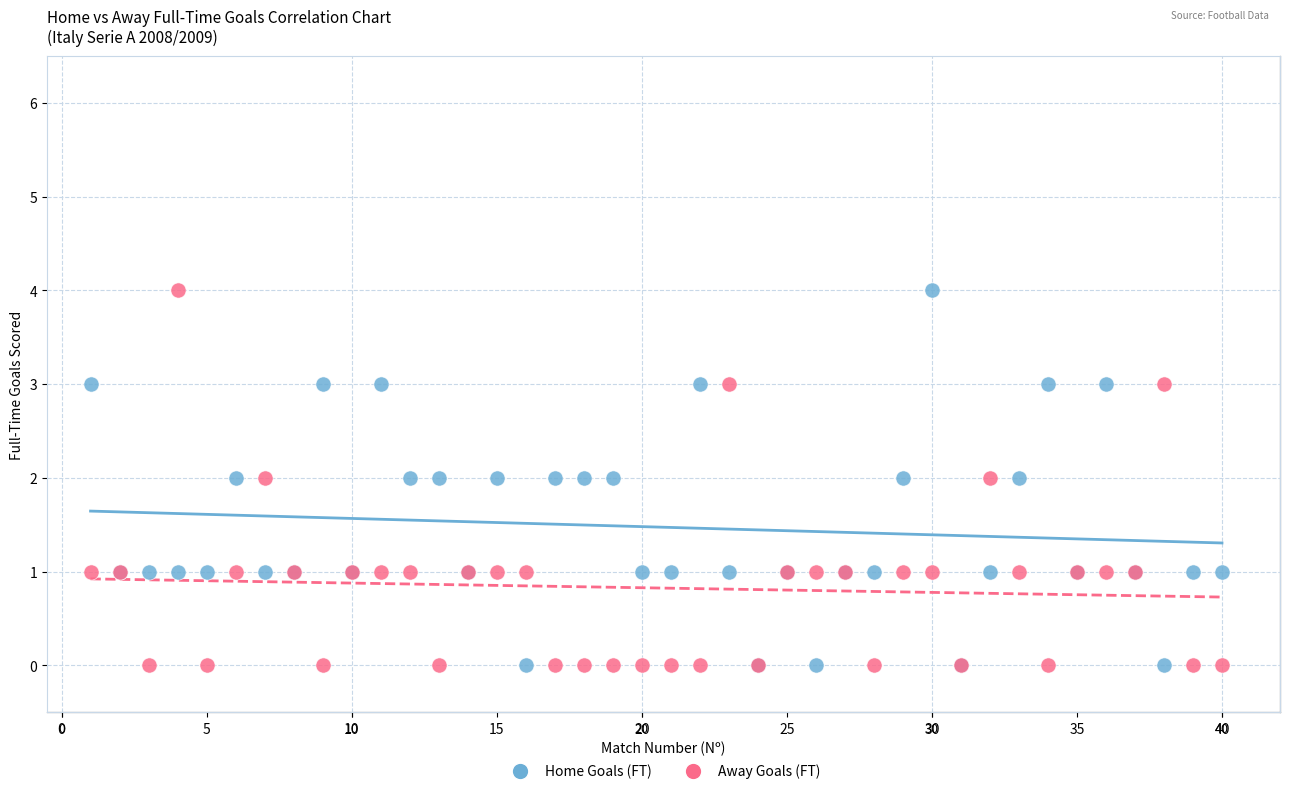

What is the X range (max minus min) for the scatter plot?

39